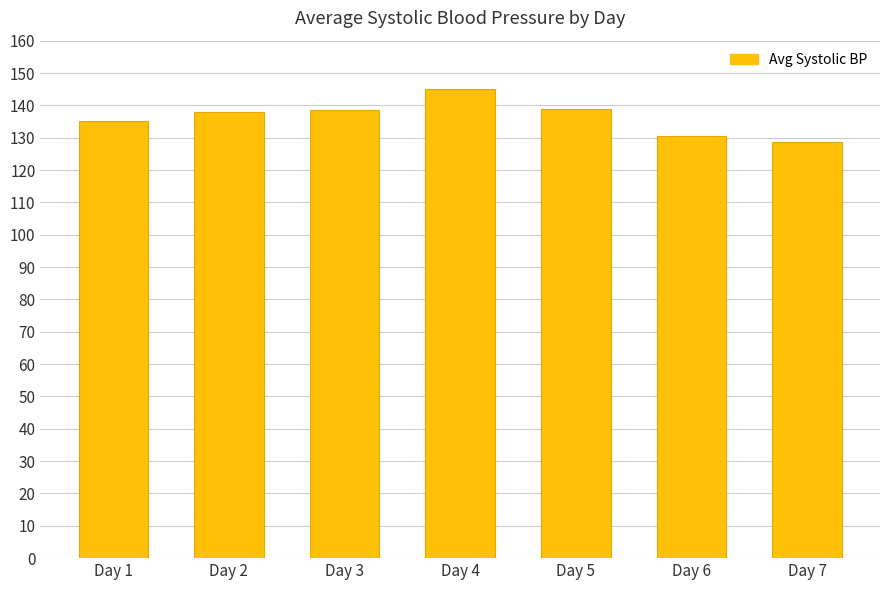

What is the change in value from Day 5 to Day 7?

-10.2